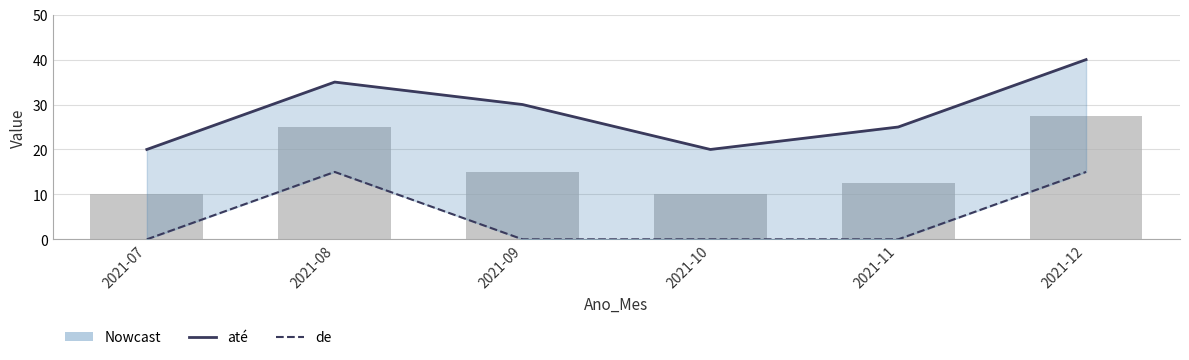

Which series has the largest total across all categories?

até